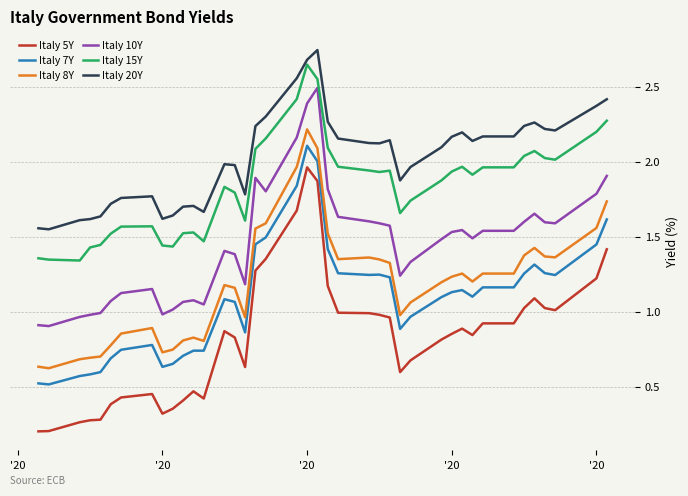

Which series has the largest total across all categories?

Italy 20Y